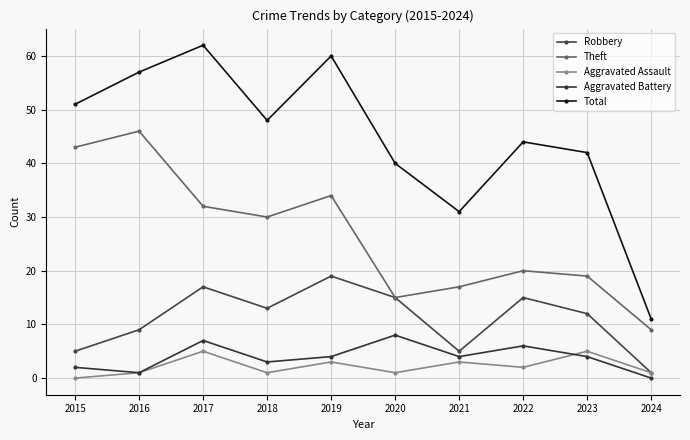

Reading left to right, extract all data points from this chart.

Robbery: 2015=5	2016=9	2017=17	2018=13	2019=19	2020=15	2021=5	2022=15	2023=12	2024=1
Theft: 2015=43	2016=46	2017=32	2018=30	2019=34	2020=15	2021=17	2022=20	2023=19	2024=9
Aggravated Assault: 2015=0	2016=1	2017=5	2018=1	2019=3	2020=1	2021=3	2022=2	2023=5	2024=1
Aggravated Battery: 2015=2	2016=1	2017=7	2018=3	2019=4	2020=8	2021=4	2022=6	2023=4	2024=0
Total: 2015=51	2016=57	2017=62	2018=48	2019=60	2020=40	2021=31	2022=44	2023=42	2024=11